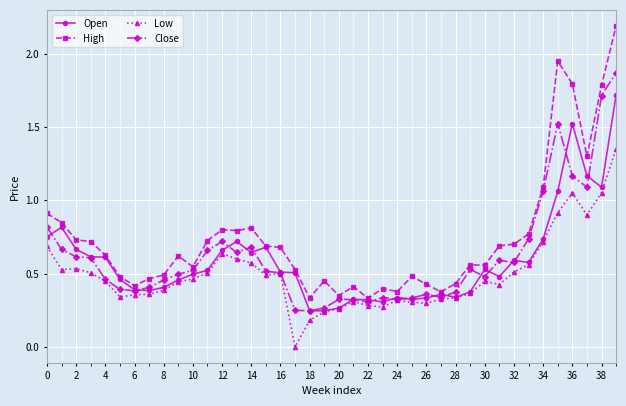

True or false: High and Low cross at least once.

False